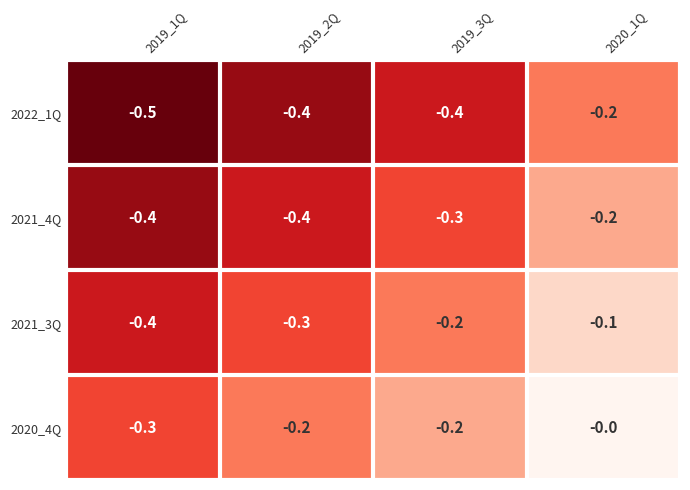

Which series has the largest total across all categories?

2020_4Q